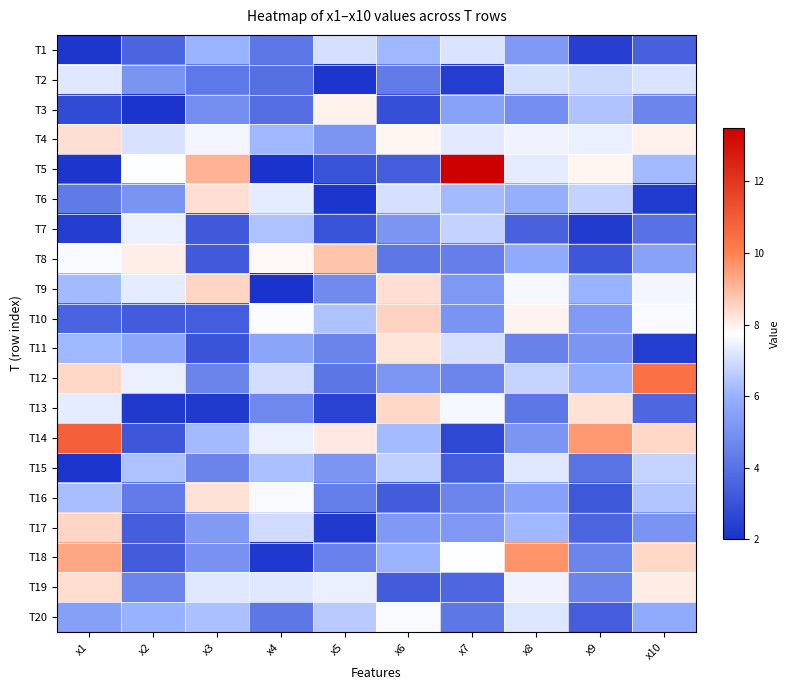

What is the total value across all series at x5?

100.0